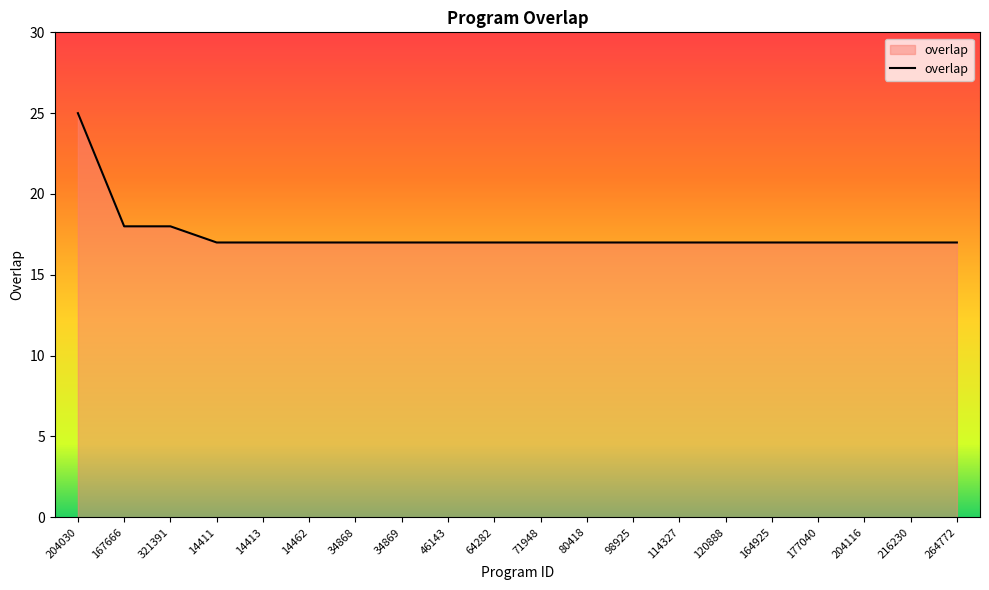

Reading right to left, transcribe all the data shown in this chart.

264772=17	216230=17	204116=17	177040=17	164925=17	120888=17	114327=17	98925=17	80418=17	71948=17	64282=17	46143=17	34869=17	34868=17	14462=17	14413=17	14411=17	321391=18	167666=18	204030=25